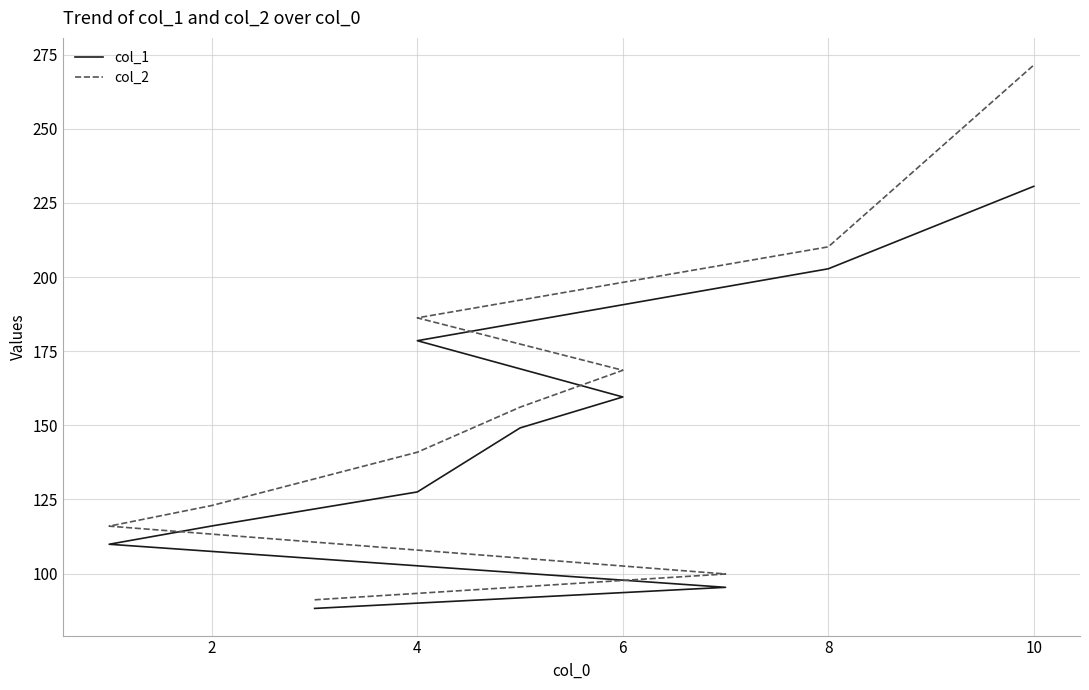

What is the label of the 4th point from the left?

2